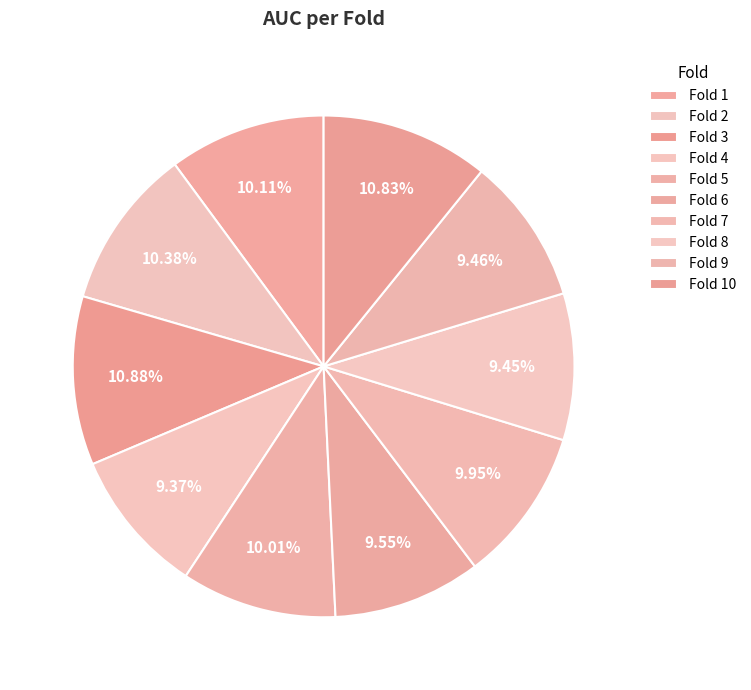

To the nearest percent, what is the average slice percentage?

10%